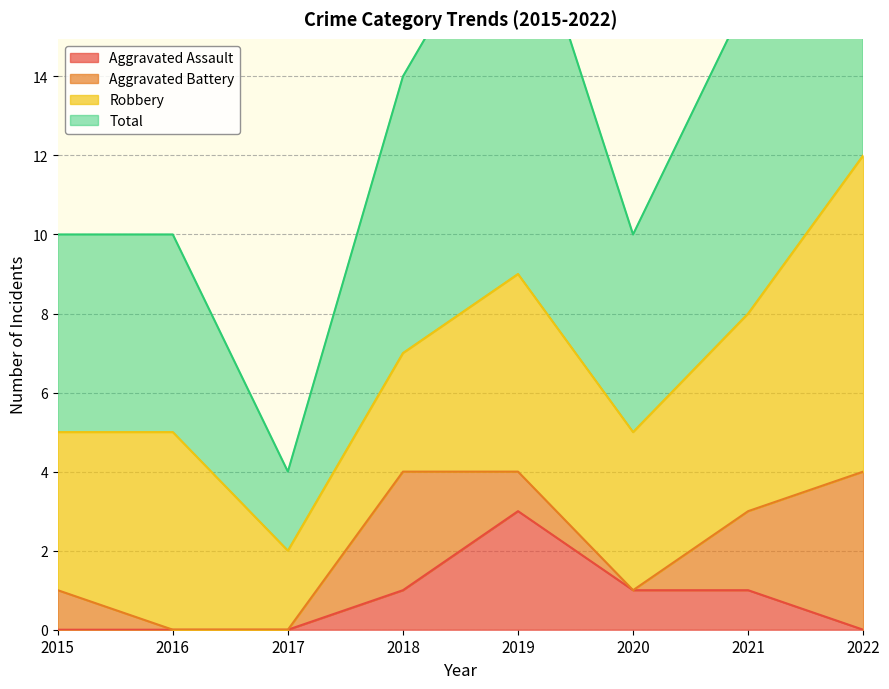

How many data points does each series have?

8